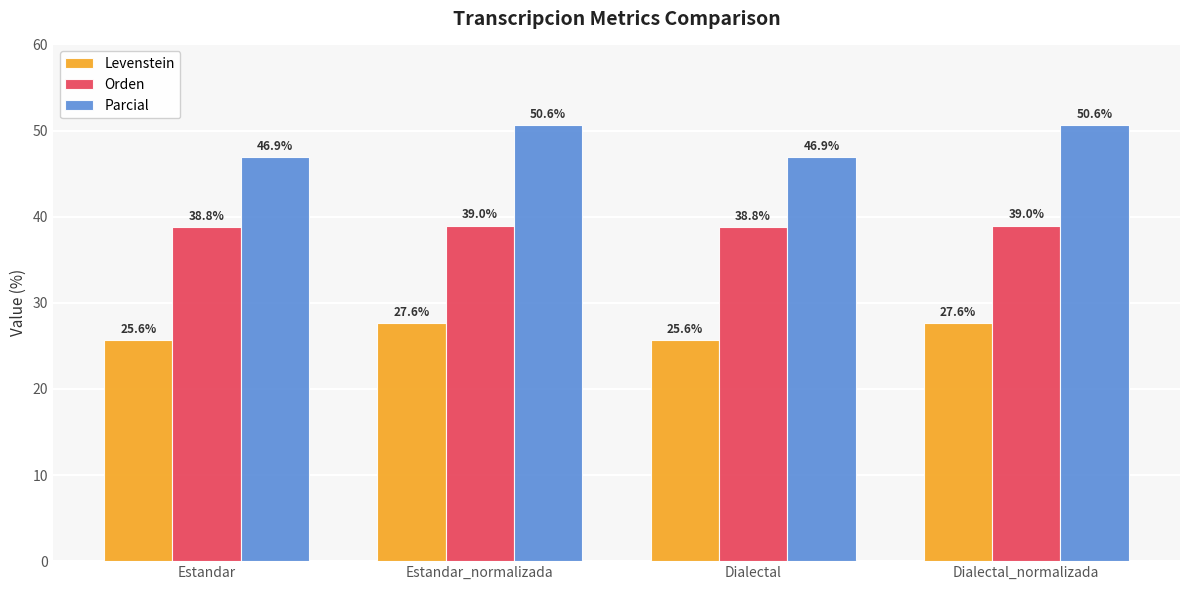

What is the sum of all Parcial values?

195.1